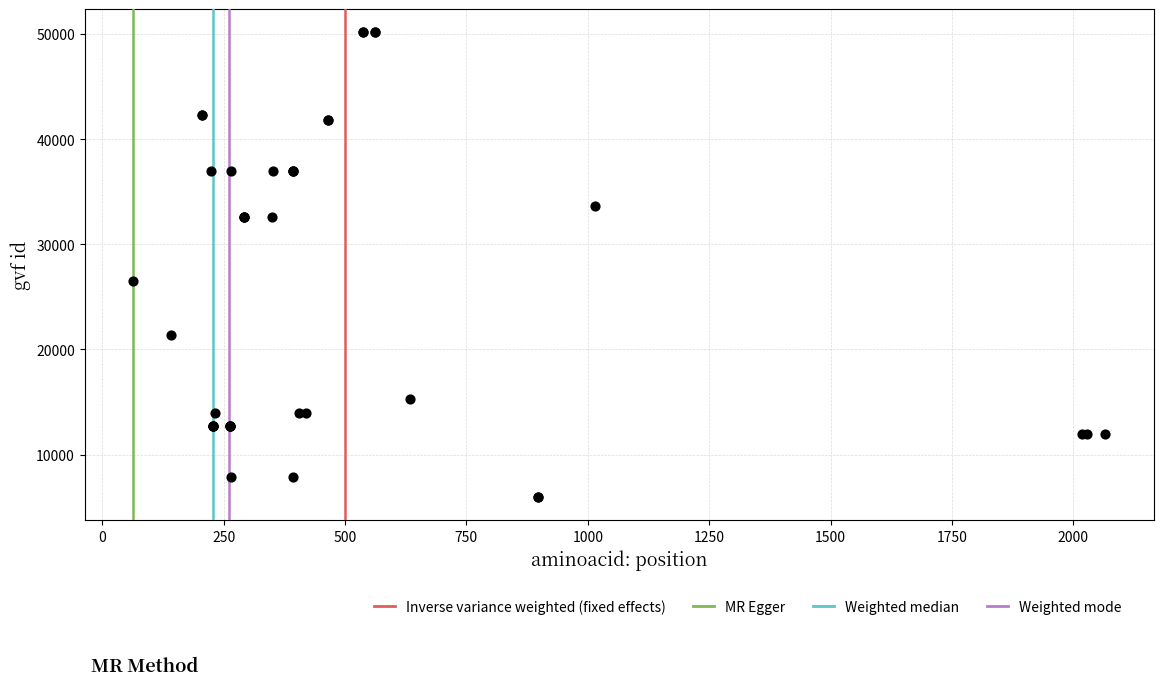

What Y value in the scatter plot is closest to 28063?

26486